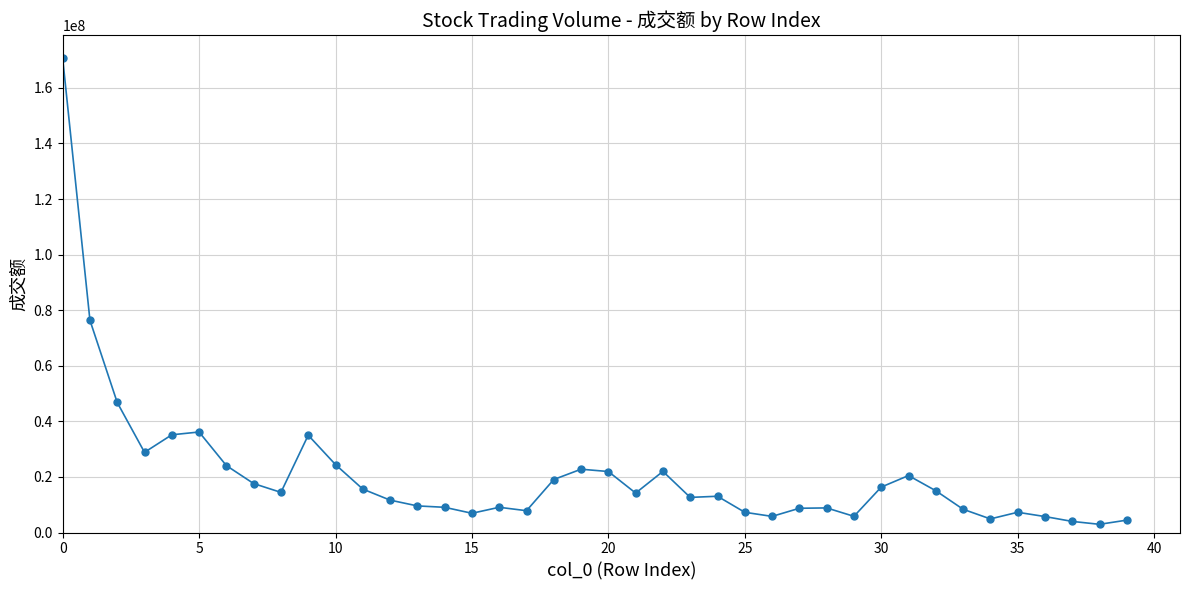

True or false: there are more than 2 points higher than both neighbors.

True